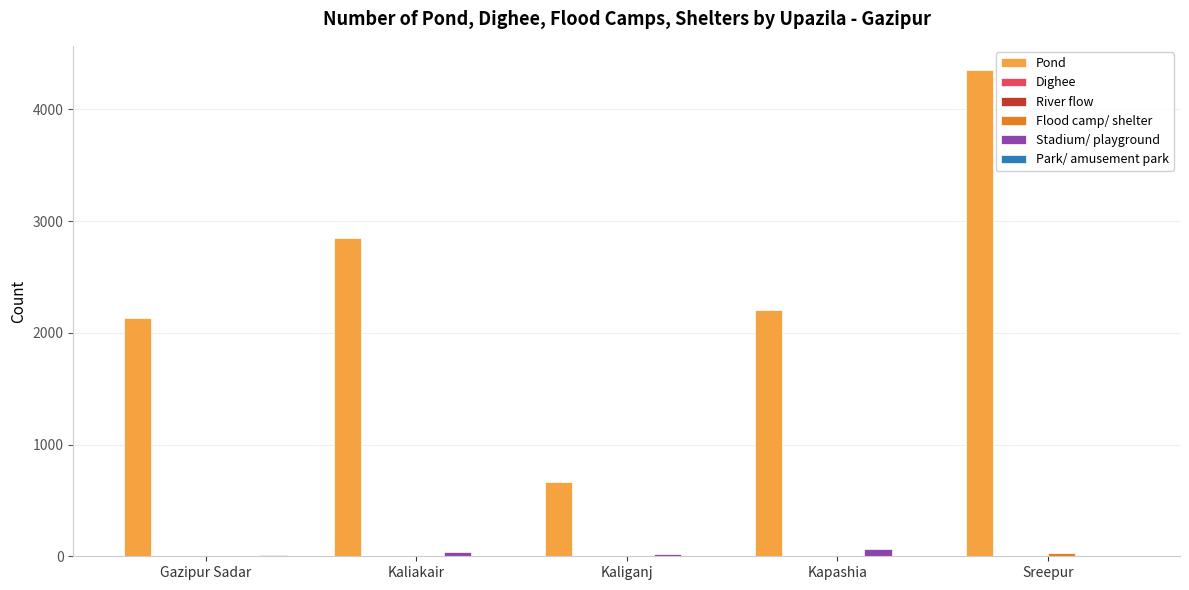

Are the bars horizontal?

No